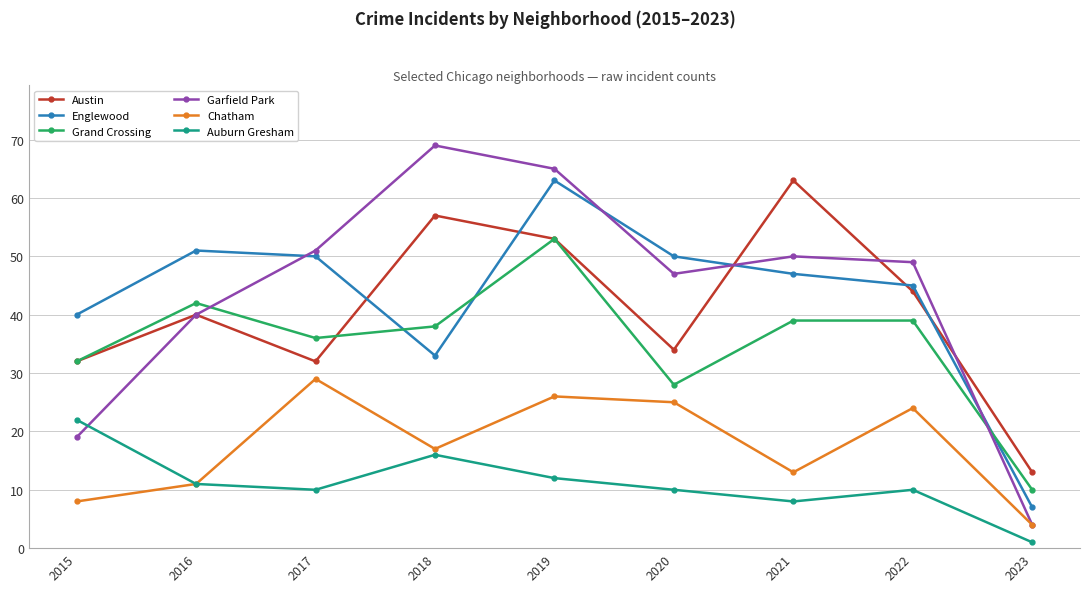

Is it true that Englewood equals 33 at 2018?

True